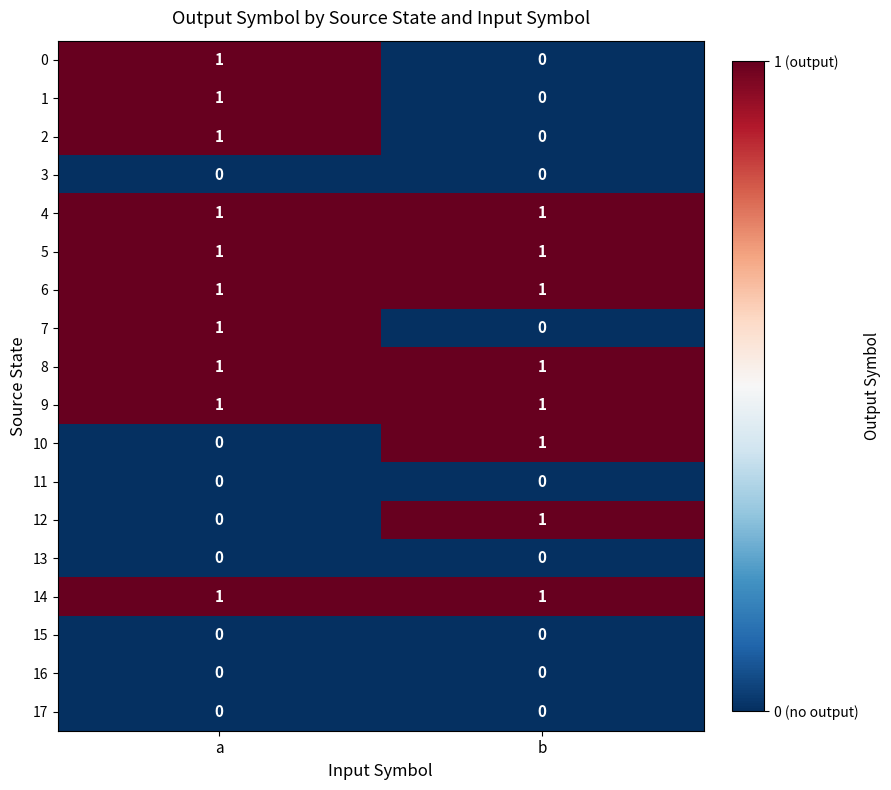

Which category has the highest value in the 1 series?

a